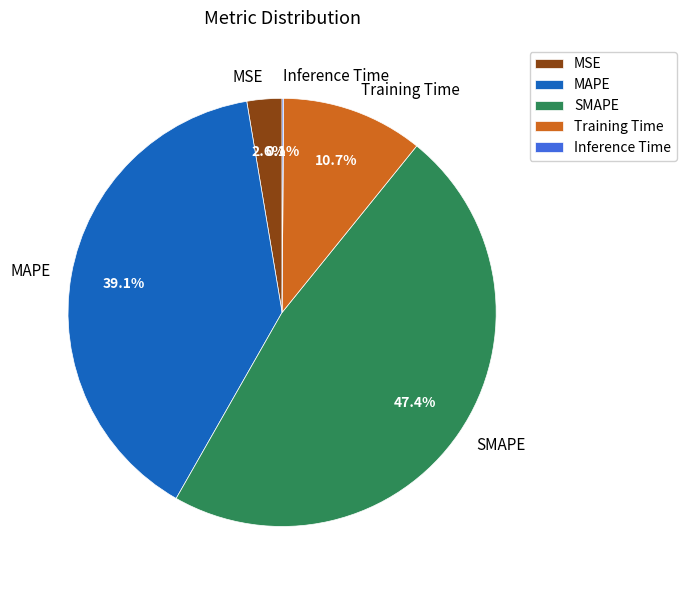

Does any single category account for the majority?

No